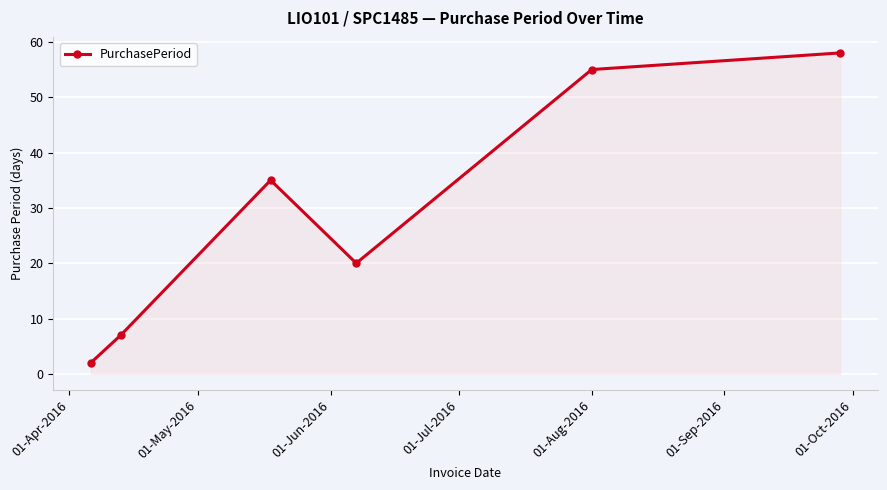

What is the greatest value displayed?

58